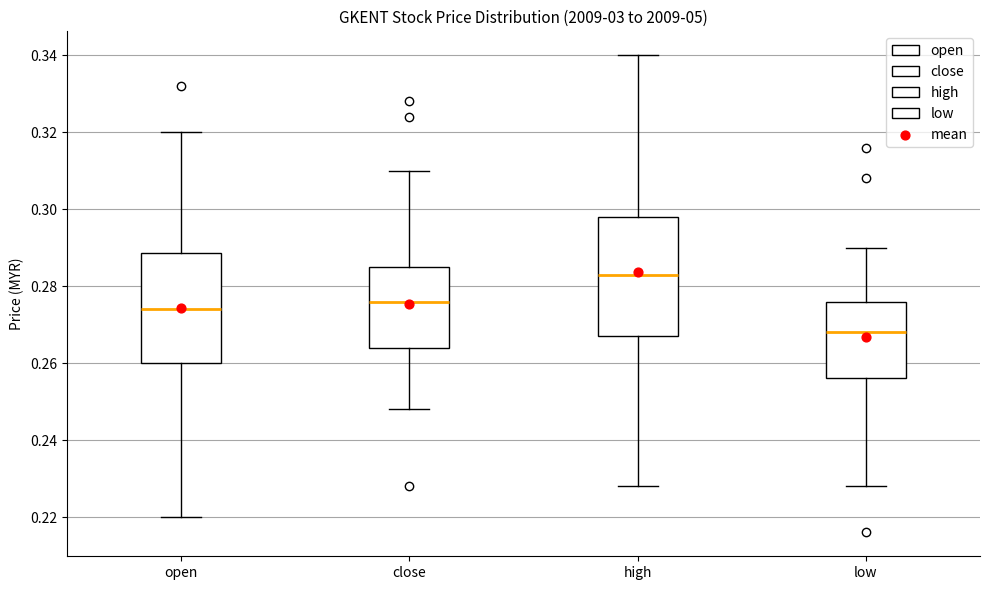

Comparing the boxes themselves (not the whiskers), which one is the tallest?

high